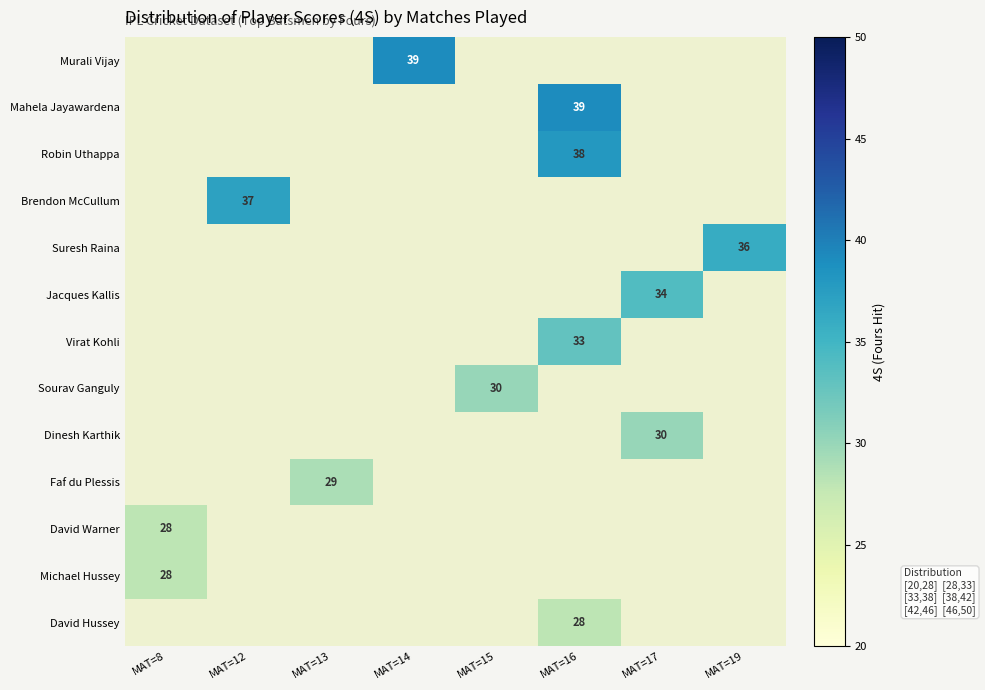

What is the smallest value displayed?

28.0